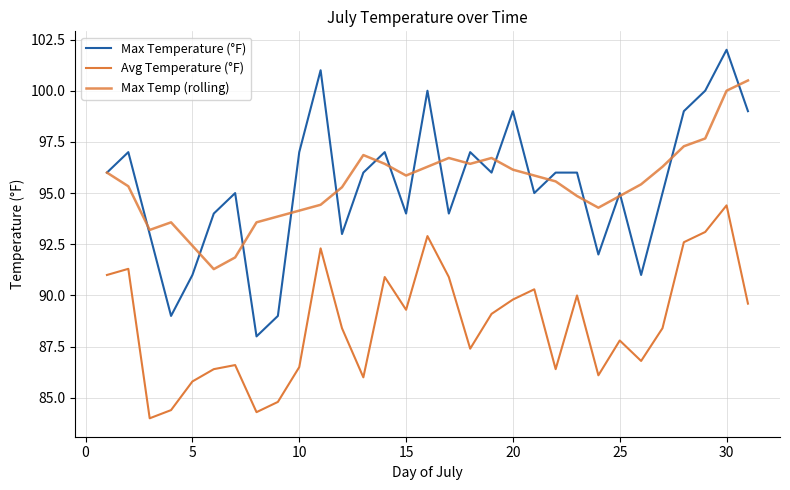

True or false: Max Temperature (°F) and Avg Temperature (°F) intersect in this chart.

False